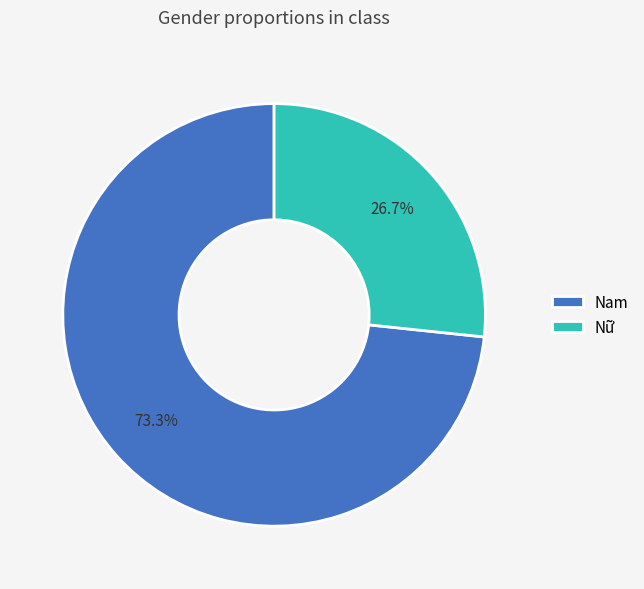

Is it true that Nam is 82% of the pie?

False